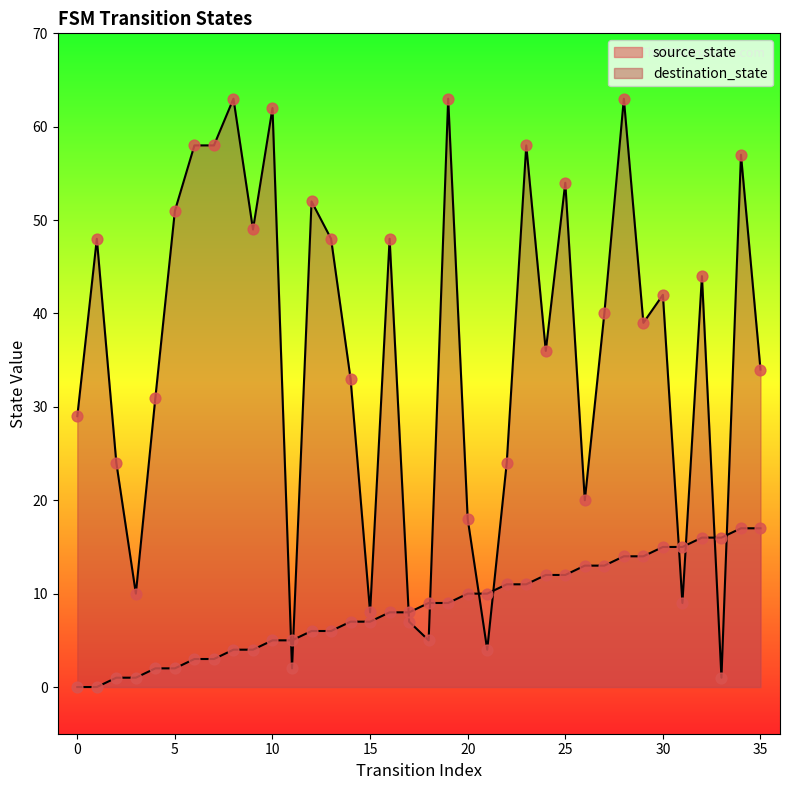

What is the total value across all series at 2?

25